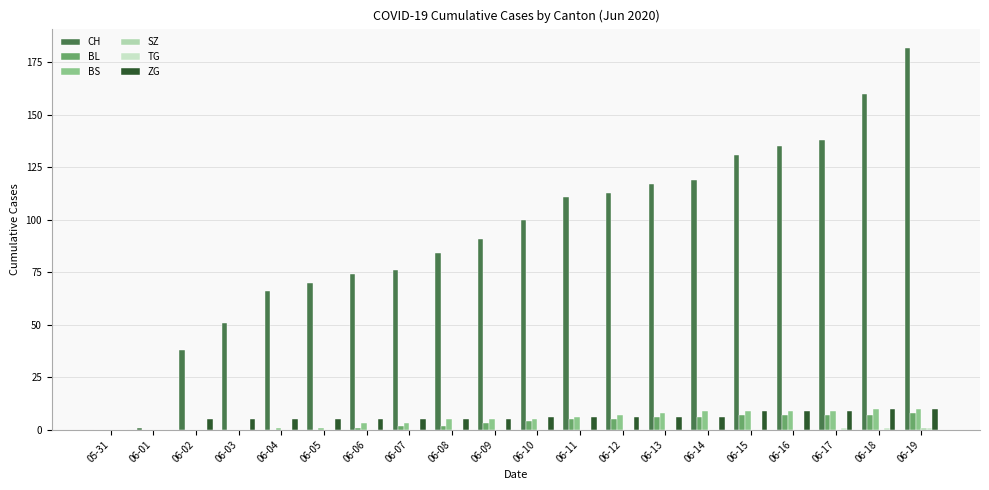

The CH series shows 66 at 06-04. True or false?

True